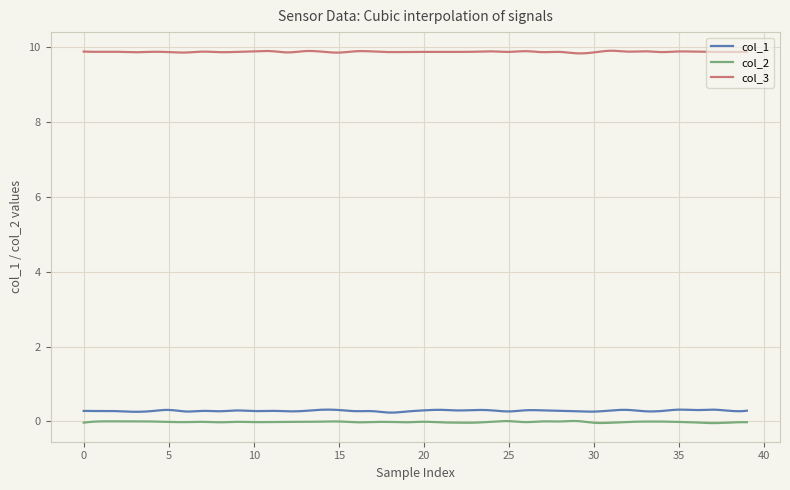

True or false: col_1 and col_3 intersect in this chart.

False